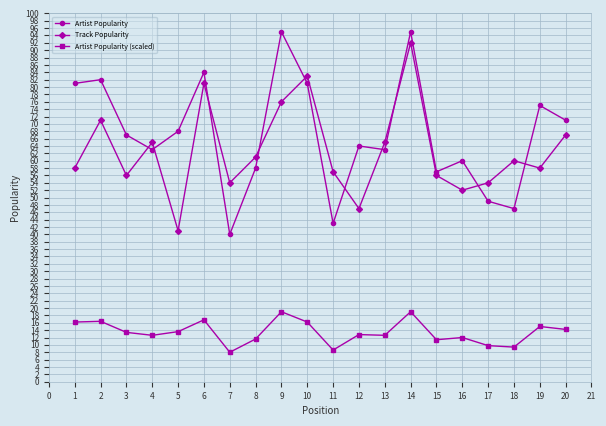

List the series in order of their peak value, lowest first.

Artist Popularity (scaled), Track Popularity, Artist Popularity